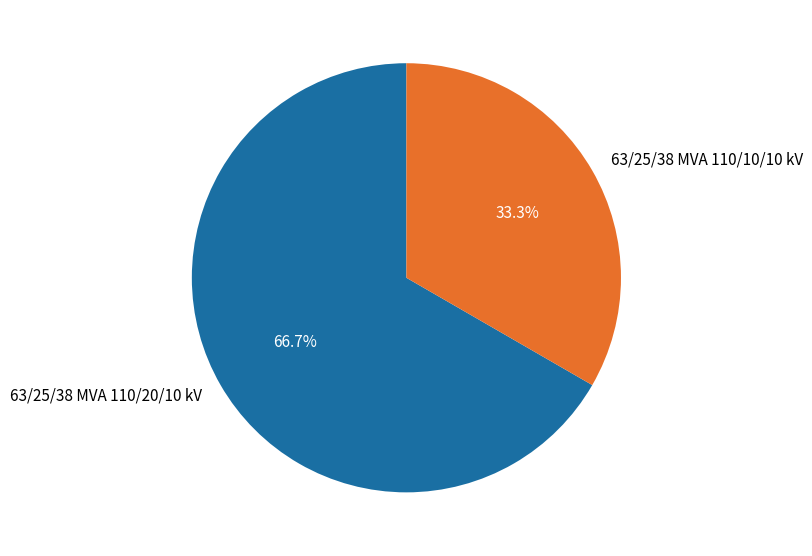

Which slice is the smallest?

63/25/38 MVA 110/10/10 kV